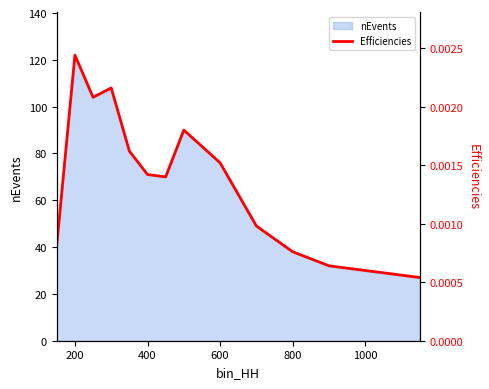

How many lines are shown in the chart?

1